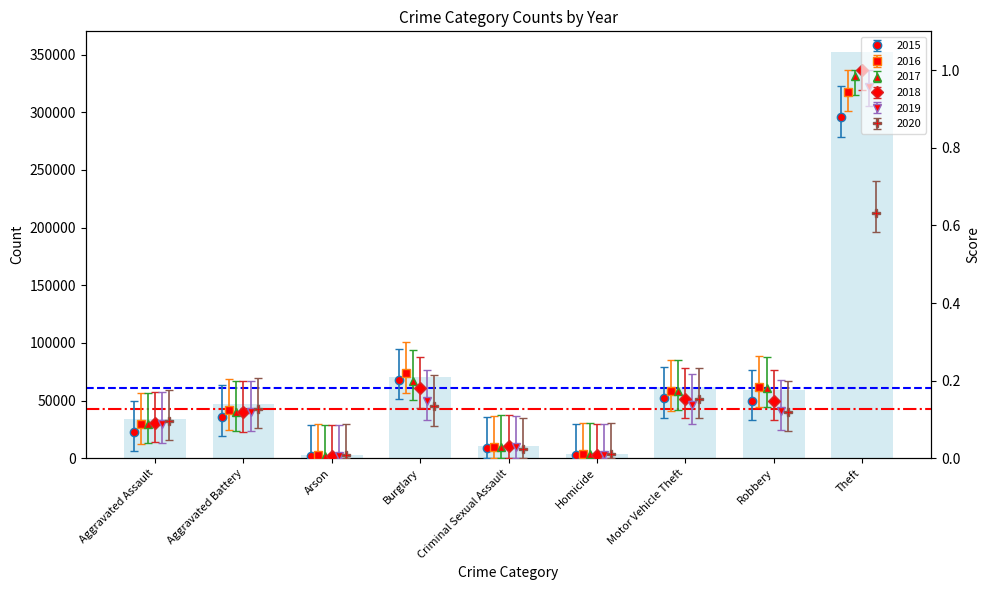

Is it true that 2016 equals 0.1 at Aggravated Assault?

False